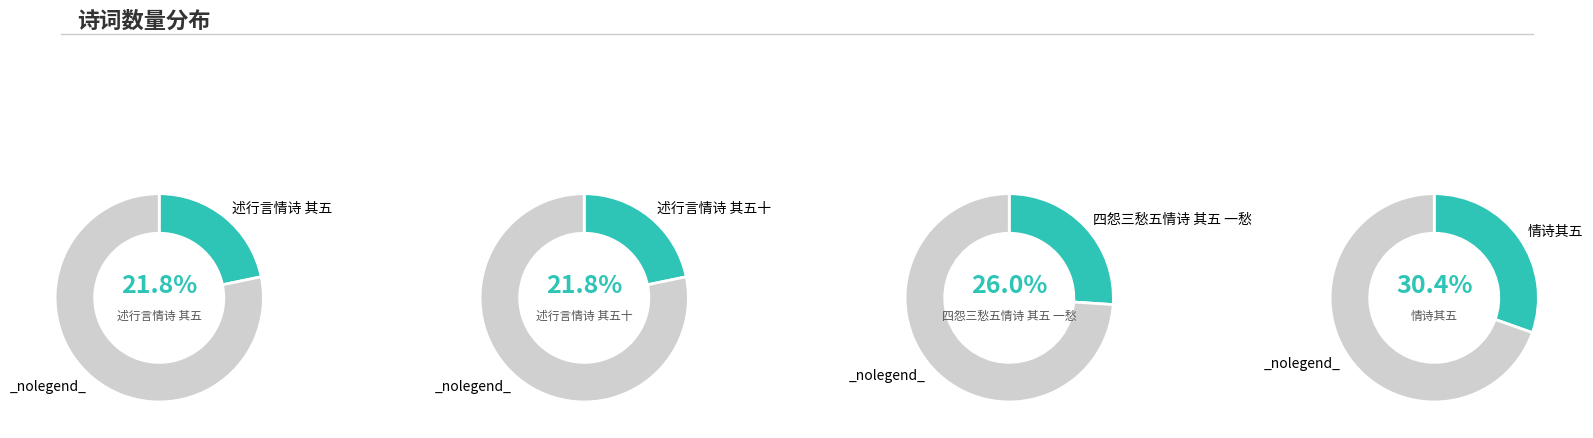

What percentage is NOT represented by 述行言情诗 其五?

78.2%